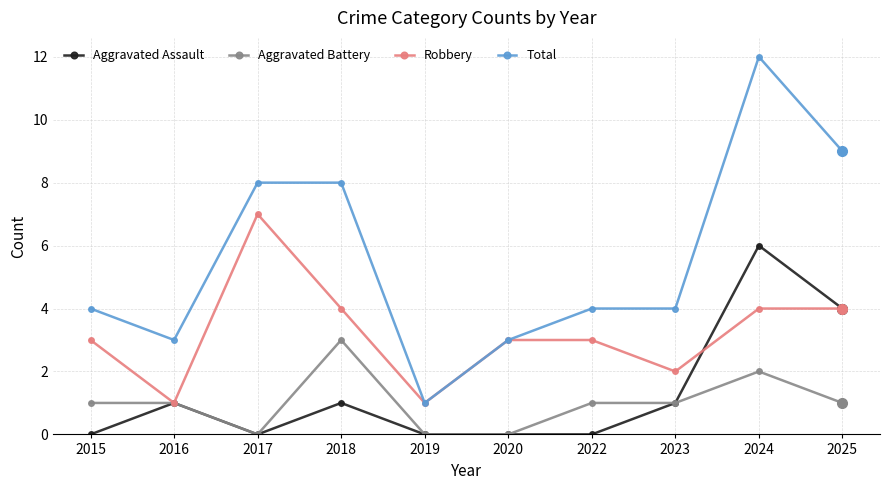

How many series are shown in this chart?

4